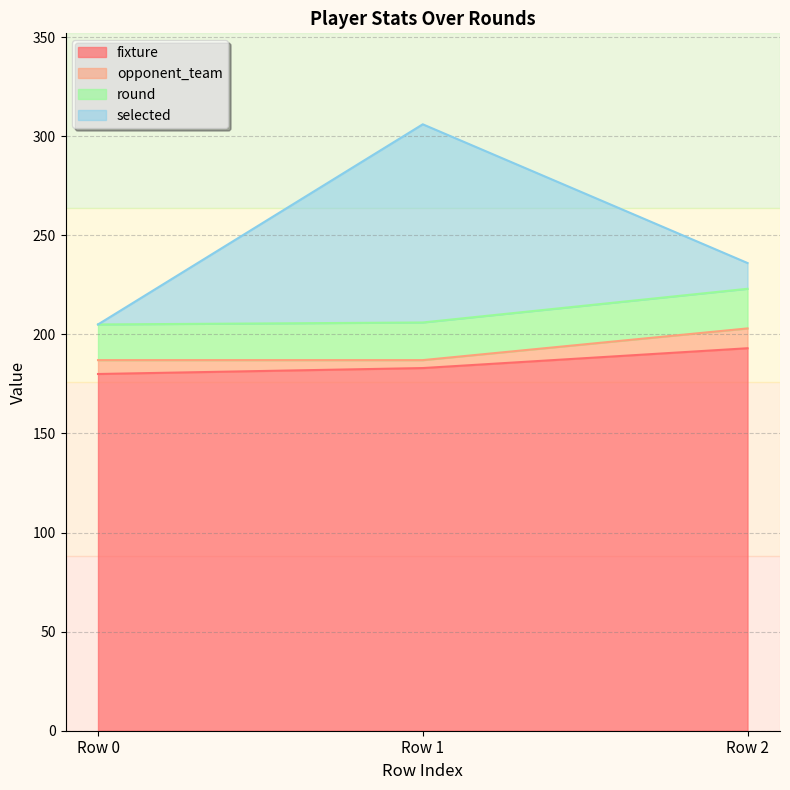

At which category is the sum across all series the highest?

Row 1